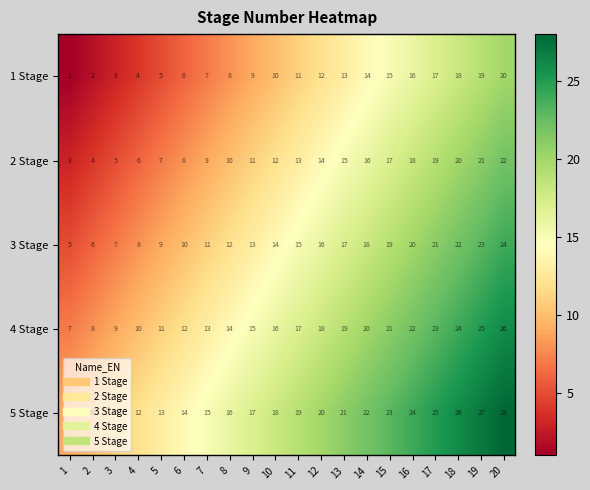

Count the number of data series in this chart.

5